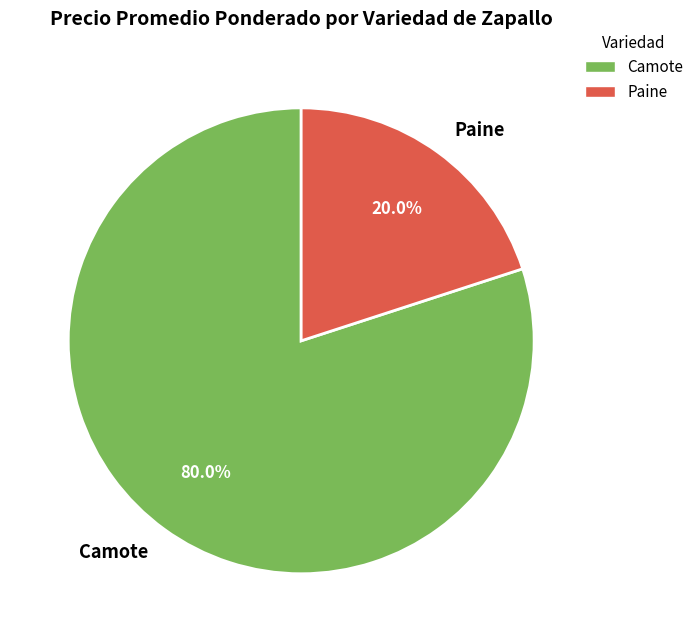

Rank the categories by value from lowest to highest.

Paine, Camote